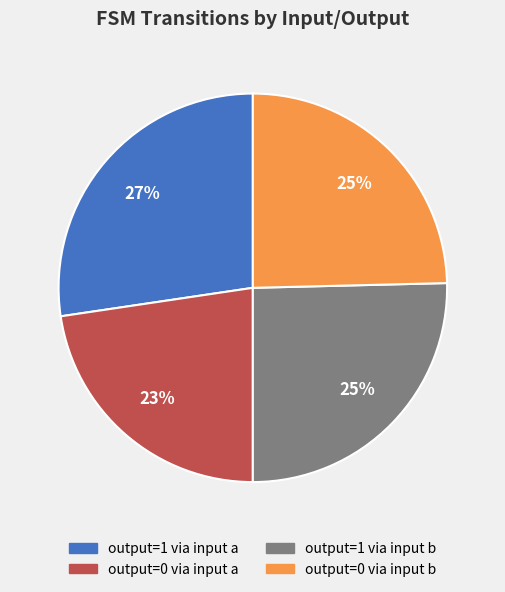

To the nearest percent, what is the average slice percentage?

25%